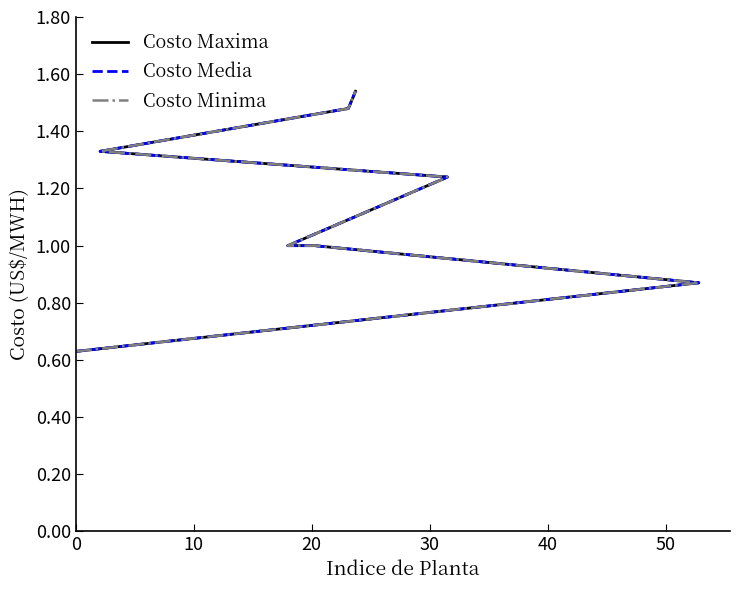

At which label does Costo Media first exceed 1?

40